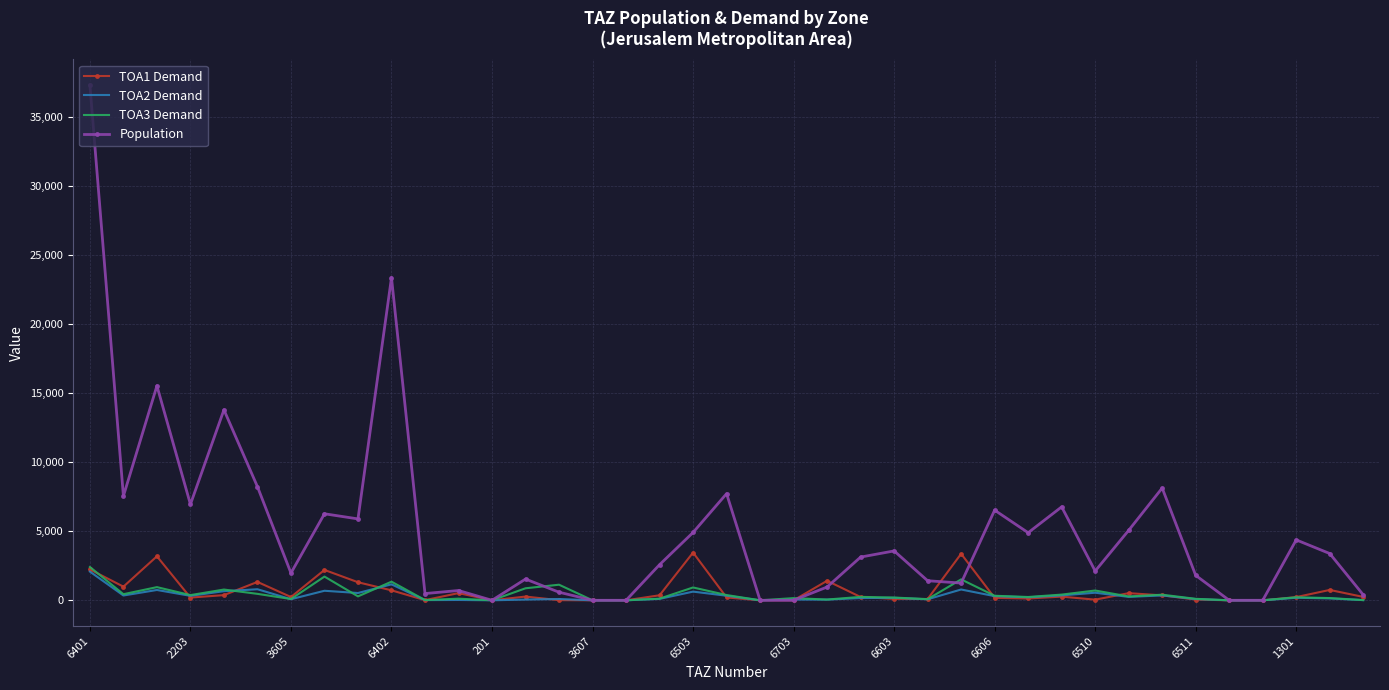

How many series are shown in this chart?

4